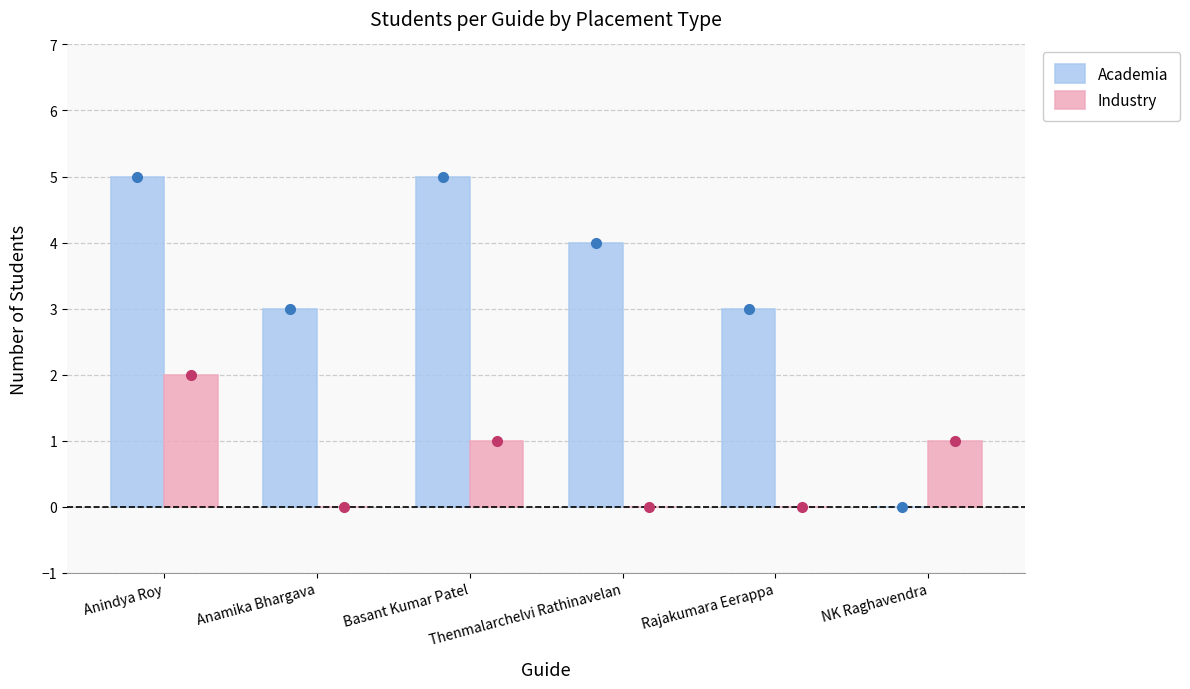

What is the total value across all series at NK Raghavendra?

1